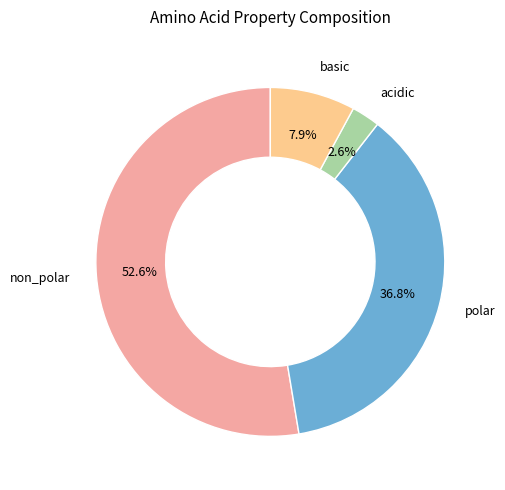

What is the majority slice?

non_polar